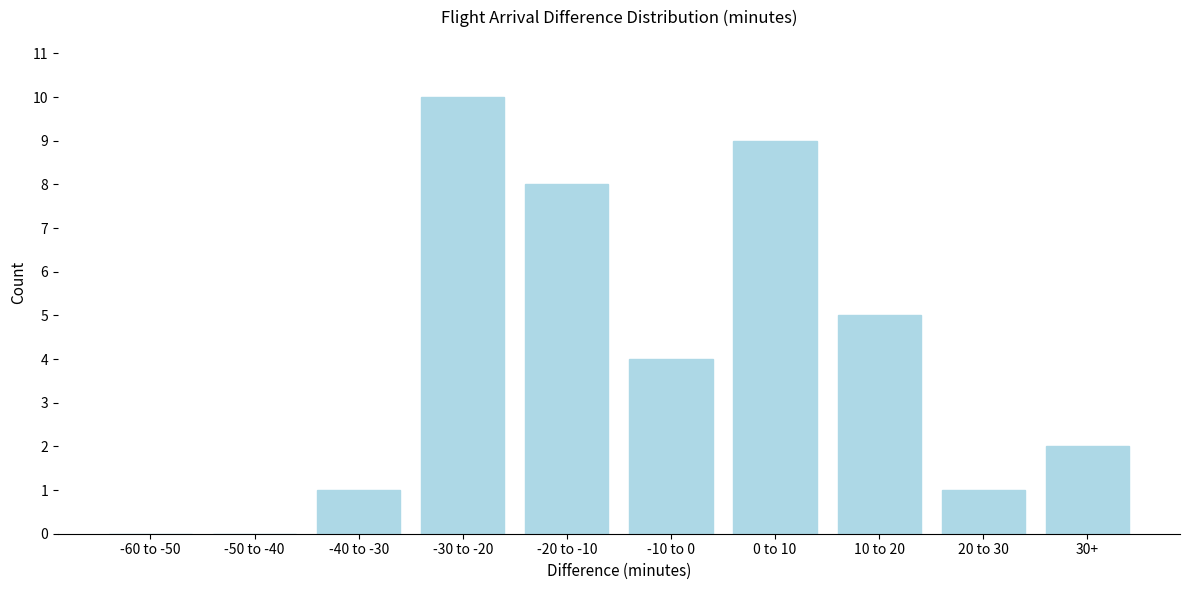

Reading left to right, what are all the values shown in this chart?

-60 to -50=0	-50 to -40=0	-40 to -30=1	-30 to -20=10	-20 to -10=8	-10 to 0=4	0 to 10=9	10 to 20=5	20 to 30=1	30+=2